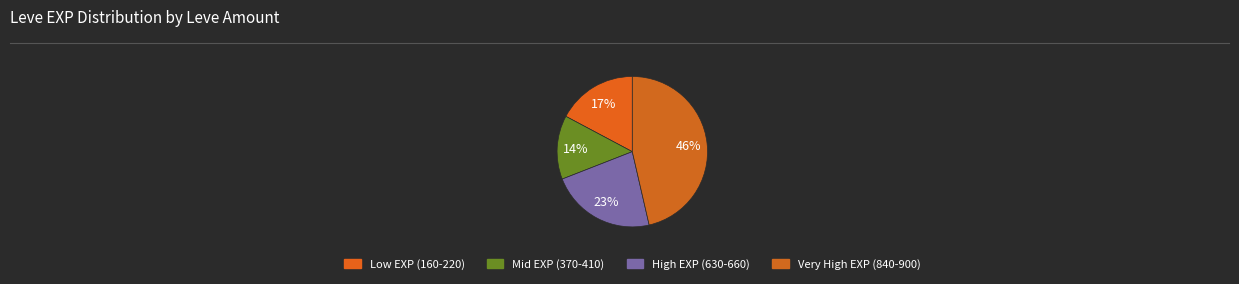

How many slices are in this pie chart?

4